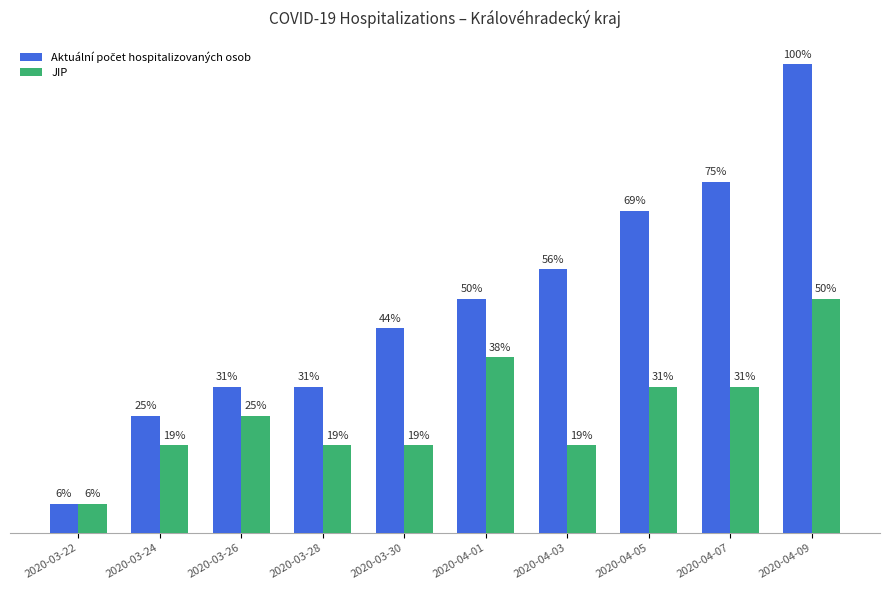

Rank the series by their average value, from lowest to highest.

JIP, Aktuální počet hospitalizovaných osob